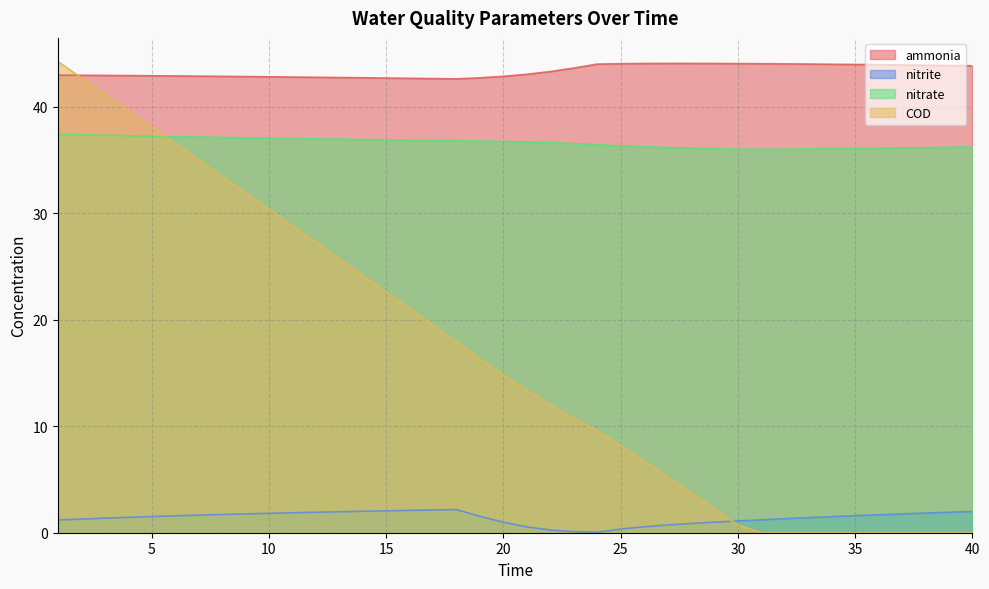

True or false: nitrite has more than 0 points higher than both neighbors.

True